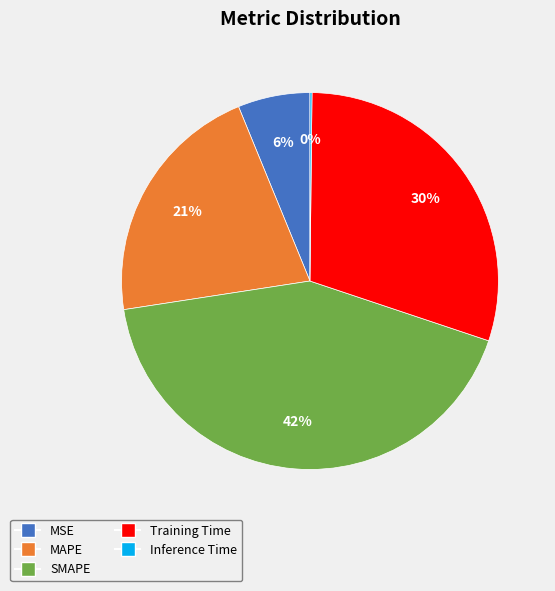

The SMAPE slice represents 42% of the pie. True or false?

True